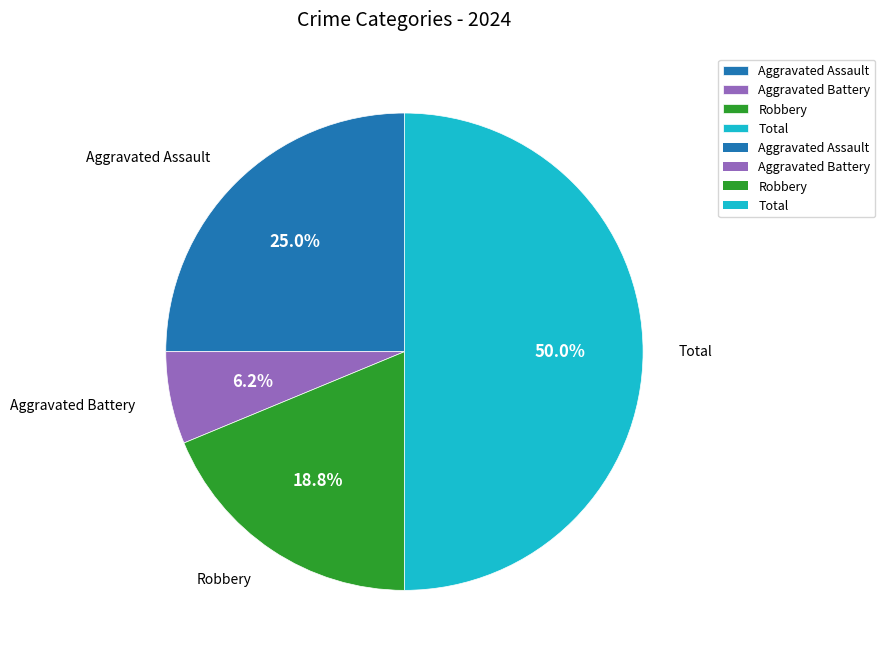

To the nearest percent, what is the difference between the largest and smallest slice percentages?

44%